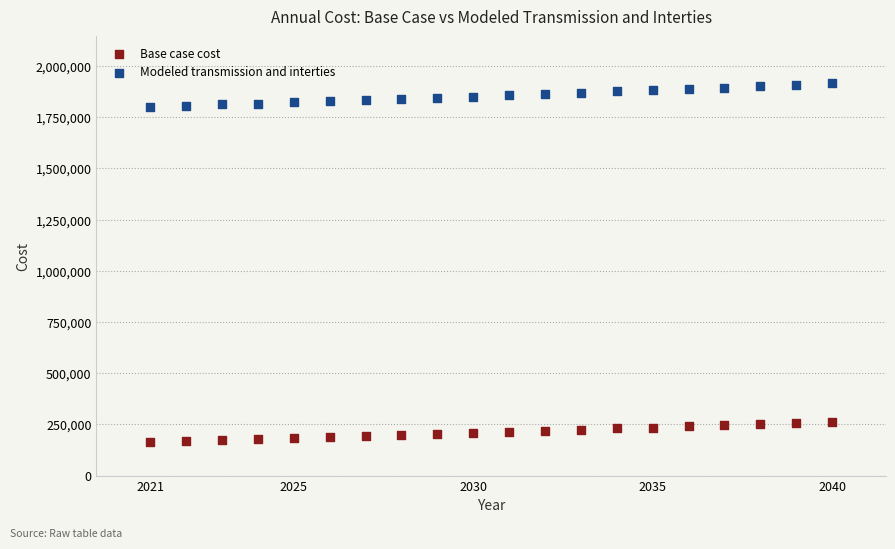

What is the X range (max minus min) for the scatter plot?

19.0